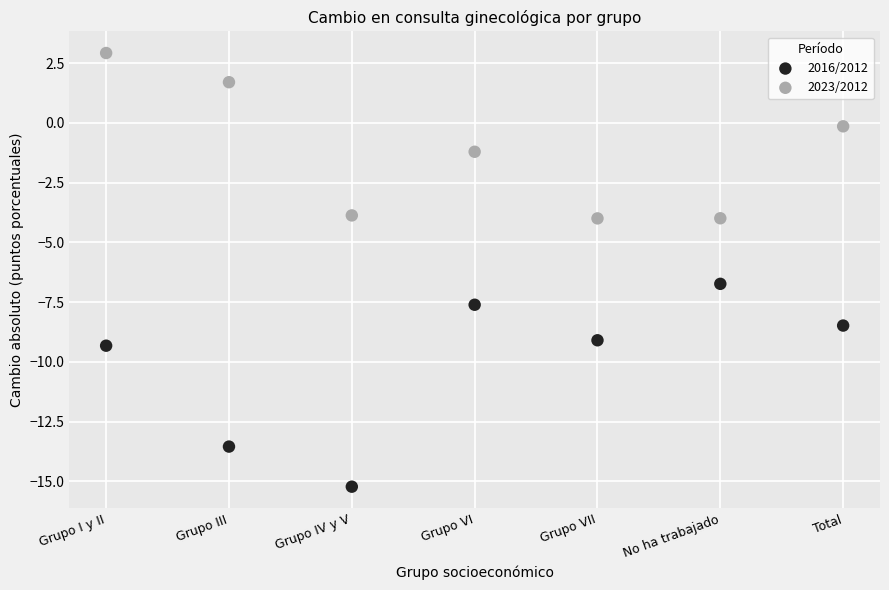

What are all the series names shown in the legend?

2016/2012, 2023/2012